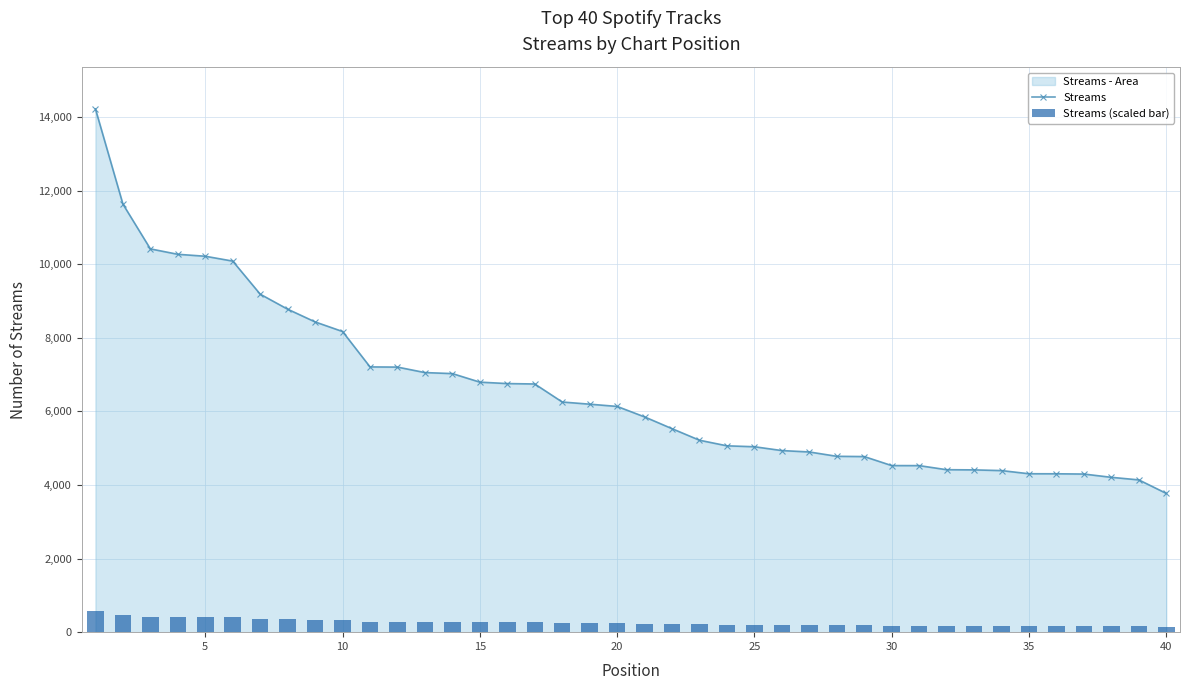

Which category has the lowest value in the Streams series?

40